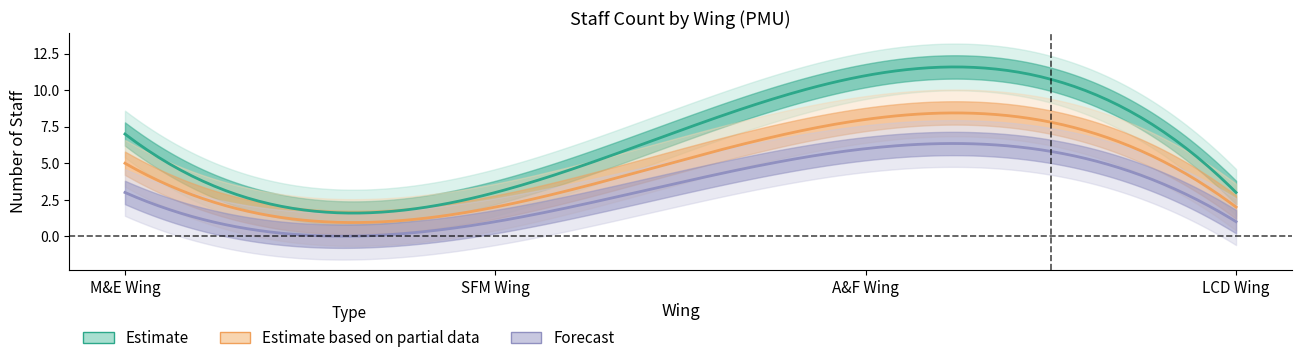

Where is Estimate nearest to the value 7?

M&E Wing